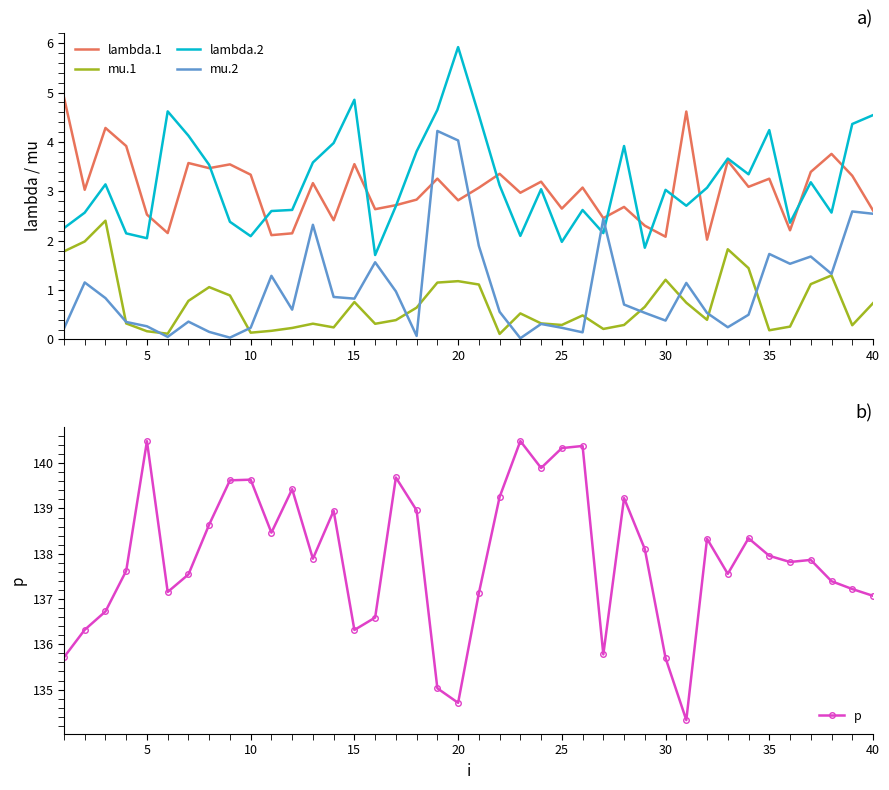

How many categories are shown in the chart?

40